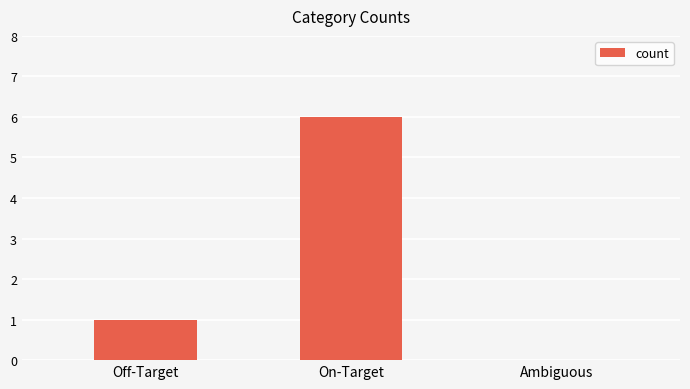

The value at Off-Target is 1. True or false?

True